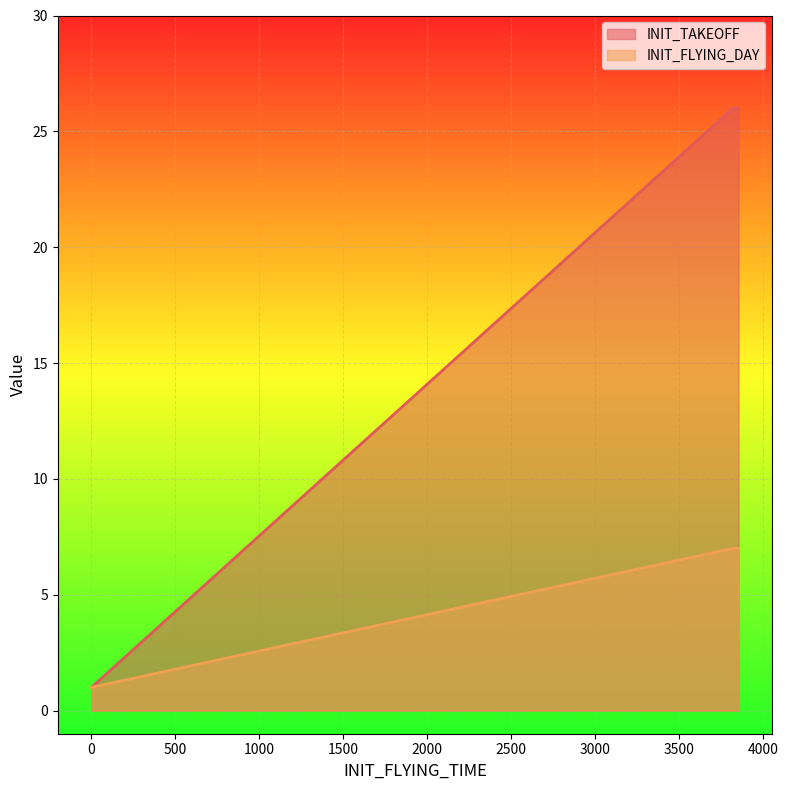

Rank the series by their average value, from highest to lowest.

INIT_TAKEOFF, INIT_FLYING_DAY